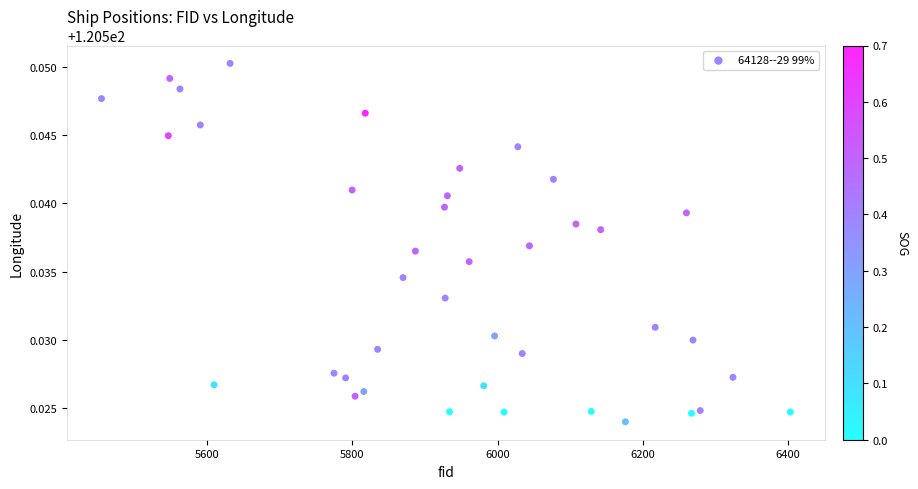

What is the range of X values (max minus min)?

948.0